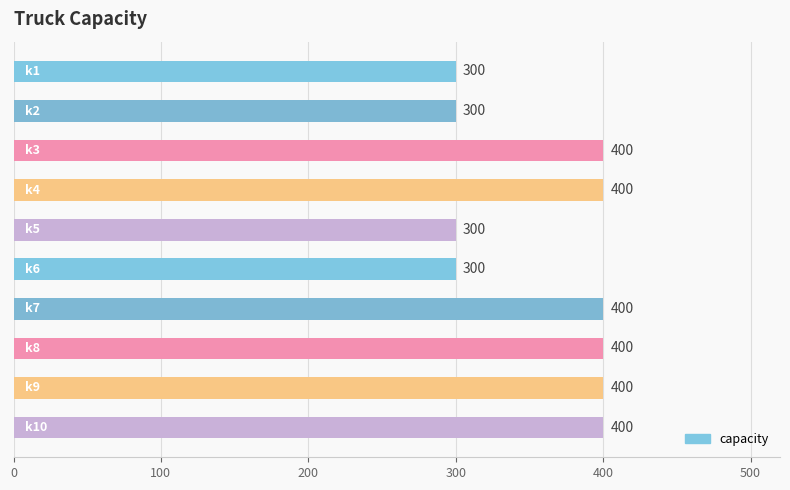

What is the sum of all values?

3600